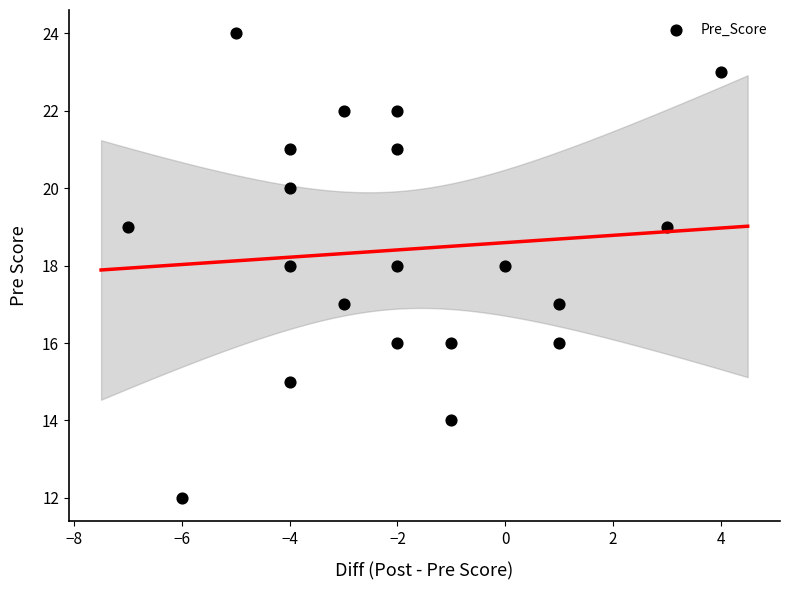

What is the range of X values (max minus min)?

11